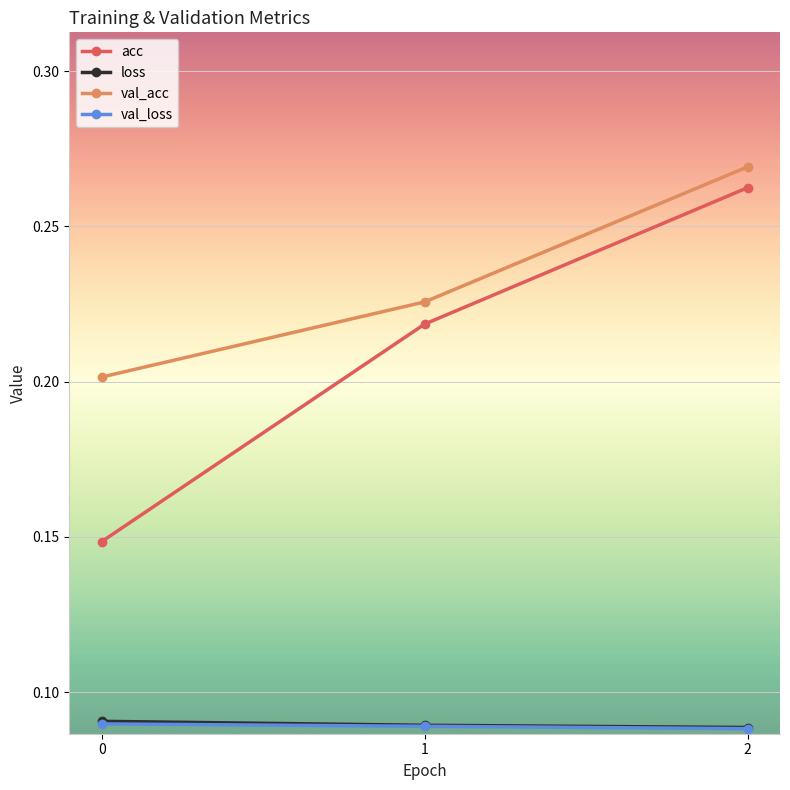

True or false: val_acc has a value of 0.2 at 1.

True